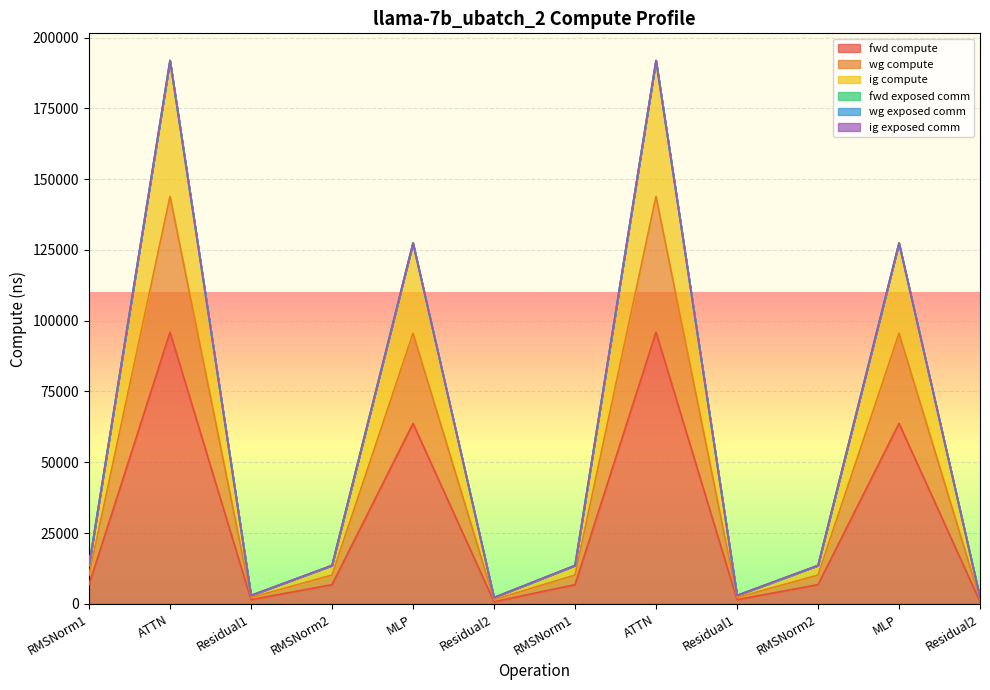

Does the chart display data point markers on the line(s)?

No